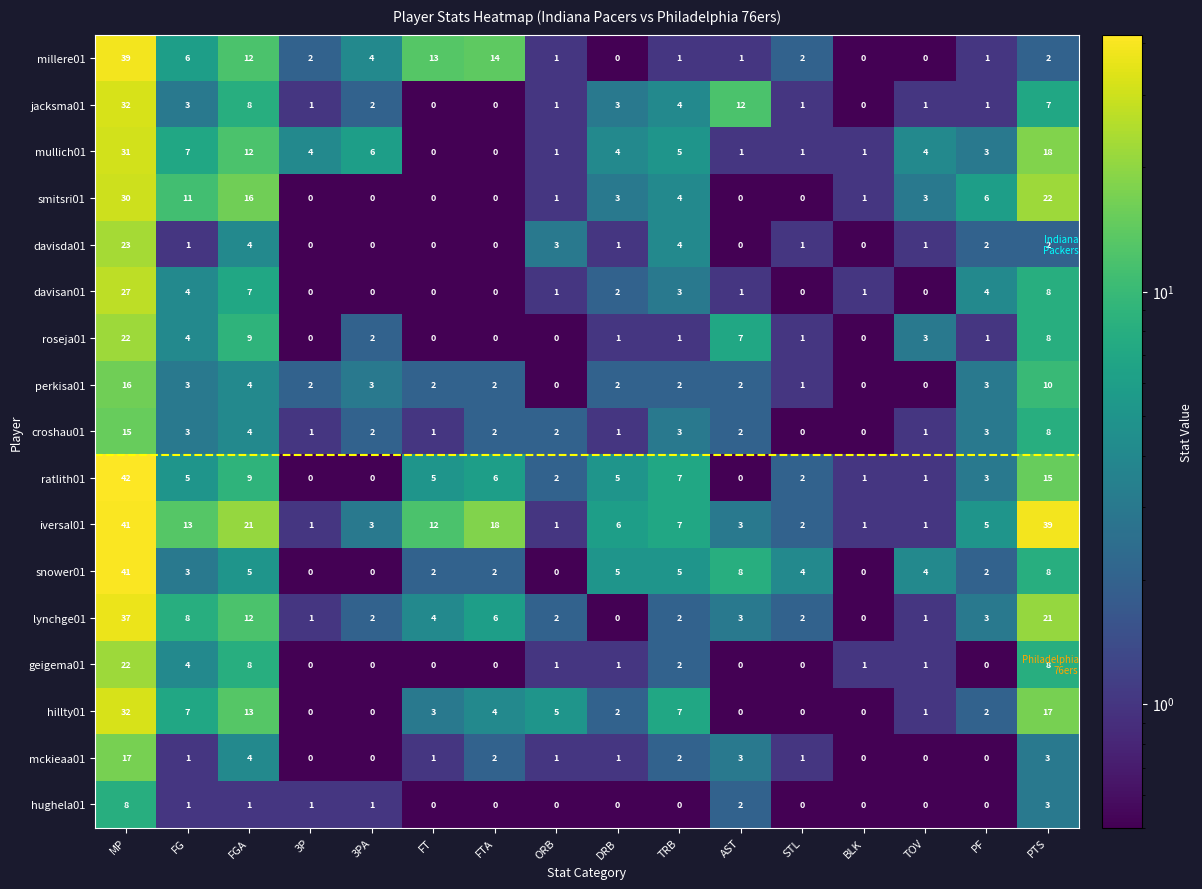

What is the difference between the second highest and minimum values in the ratlith01 series?

15